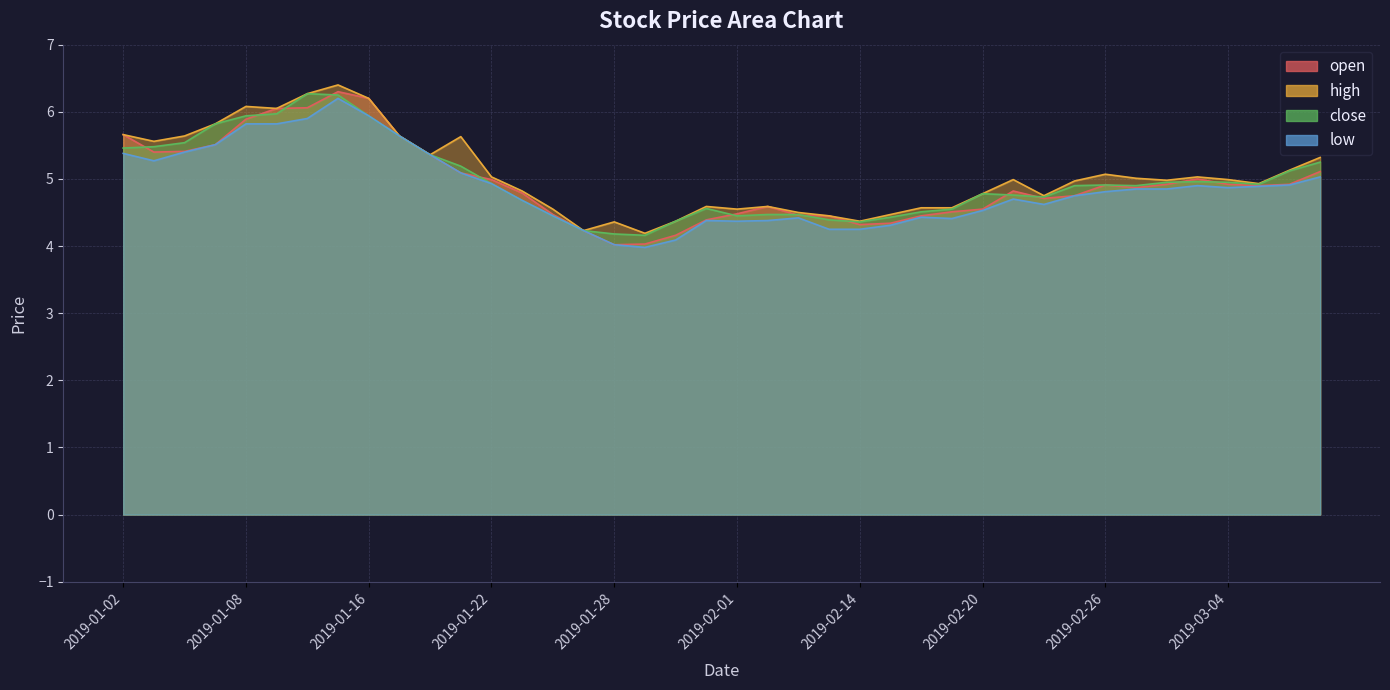

Reading left to right, extract all data points from this chart.

open: 2019-01-02=5.7	2019-01-03=5.4	2019-01-04=5.4	2019-01-07=5.5	2019-01-08=5.9	2019-01-09=6.0	2019-01-10=6.1	2019-01-11=6.3	2019-01-16=6.2	2019-01-17=5.6	2019-01-18=5.4	2019-01-21=5.1	2019-01-22=5.0	2019-01-23=4.8	2019-01-24=4.5	2019-01-25=4.2	2019-01-28=4.0	2019-01-29=4.0	2019-01-30=4.2	2019-01-31=4.4	2019-02-01=4.5	2019-02-11=4.6	2019-02-12=4.5	2019-02-13=4.5	2019-02-14=4.3	2019-02-15=4.3	2019-02-18=4.5	2019-02-19=4.5	2019-02-20=4.5	2019-02-21=4.8	2019-02-22=4.7	2019-02-25=4.8	2019-02-26=4.9	2019-02-27=4.9	2019-02-28=4.9	2019-03-01=5.0	2019-03-04=4.9	2019-03-05=4.9	2019-03-06=4.9	2019-03-07=5.1
high: 2019-01-02=5.7	2019-01-03=5.6	2019-01-04=5.6	2019-01-07=5.8	2019-01-08=6.1	2019-01-09=6.0	2019-01-10=6.3	2019-01-11=6.4	2019-01-16=6.2	2019-01-17=5.6	2019-01-18=5.4	2019-01-21=5.6	2019-01-22=5.0	2019-01-23=4.8	2019-01-24=4.5	2019-01-25=4.2	2019-01-28=4.4	2019-01-29=4.2	2019-01-30=4.4	2019-01-31=4.6	2019-02-01=4.5	2019-02-11=4.6	2019-02-12=4.5	2019-02-13=4.5	2019-02-14=4.4	2019-02-15=4.5	2019-02-18=4.6	2019-02-19=4.6	2019-02-20=4.8	2019-02-21=5.0	2019-02-22=4.8	2019-02-25=5.0	2019-02-26=5.1	2019-02-27=5.0	2019-02-28=5.0	2019-03-01=5.0	2019-03-04=5.0	2019-03-05=4.9	2019-03-06=5.1	2019-03-07=5.3
close: 2019-01-02=5.5	2019-01-03=5.5	2019-01-04=5.5	2019-01-07=5.8	2019-01-08=5.9	2019-01-09=6.0	2019-01-10=6.3	2019-01-11=6.2	2019-01-16=5.9	2019-01-17=5.6	2019-01-18=5.4	2019-01-21=5.2	2019-01-22=4.9	2019-01-23=4.7	2019-01-24=4.5	2019-01-25=4.2	2019-01-28=4.2	2019-01-29=4.2	2019-01-30=4.4	2019-01-31=4.6	2019-02-01=4.5	2019-02-11=4.5	2019-02-12=4.5	2019-02-13=4.4	2019-02-14=4.4	2019-02-15=4.4	2019-02-18=4.5	2019-02-19=4.5	2019-02-20=4.8	2019-02-21=4.8	2019-02-22=4.7	2019-02-25=4.9	2019-02-26=4.9	2019-02-27=4.9	2019-02-28=5.0	2019-03-01=5.0	2019-03-04=5.0	2019-03-05=4.9	2019-03-06=5.1	2019-03-07=5.2
low: 2019-01-02=5.4	2019-01-03=5.3	2019-01-04=5.4	2019-01-07=5.5	2019-01-08=5.8	2019-01-09=5.8	2019-01-10=5.9	2019-01-11=6.2	2019-01-16=5.9	2019-01-17=5.6	2019-01-18=5.4	2019-01-21=5.1	2019-01-22=4.9	2019-01-23=4.7	2019-01-24=4.5	2019-01-25=4.2	2019-01-28=4.0	2019-01-29=4.0	2019-01-30=4.1	2019-01-31=4.4	2019-02-01=4.4	2019-02-11=4.4	2019-02-12=4.4	2019-02-13=4.2	2019-02-14=4.2	2019-02-15=4.3	2019-02-18=4.4	2019-02-19=4.4	2019-02-20=4.5	2019-02-21=4.7	2019-02-22=4.6	2019-02-25=4.8	2019-02-26=4.8	2019-02-27=4.8	2019-02-28=4.8	2019-03-01=4.9	2019-03-04=4.9	2019-03-05=4.9	2019-03-06=4.9	2019-03-07=5.0